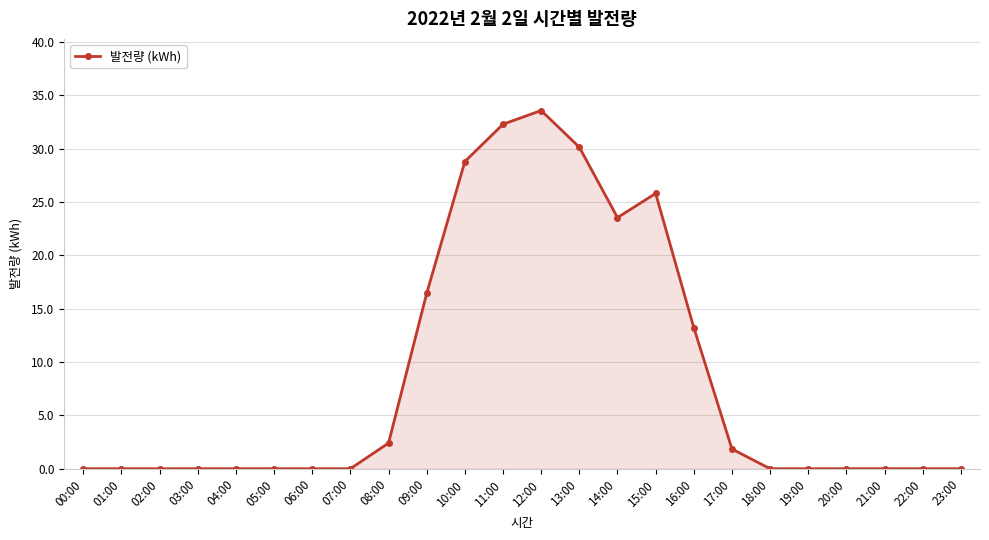

What is the label of the 1st point from the left?

00:00